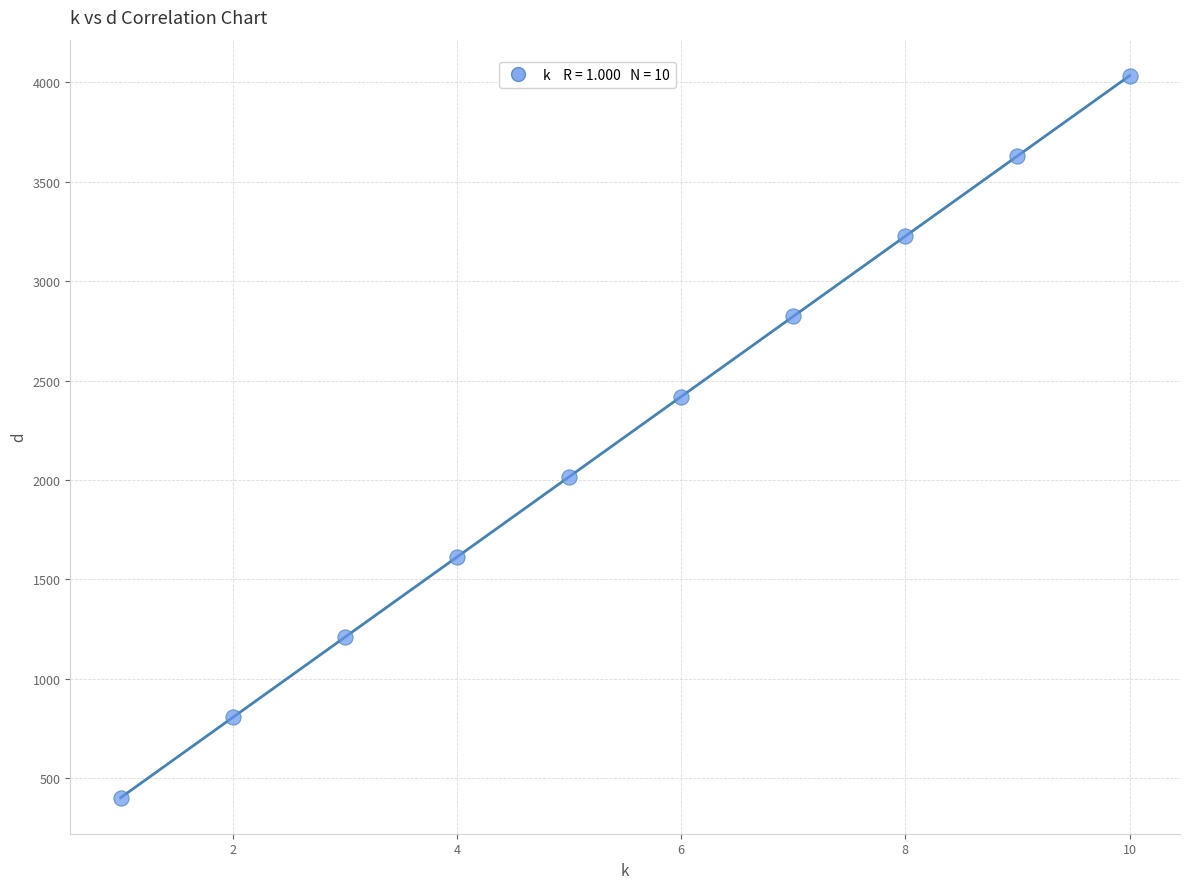

What is the average X value?

5.5